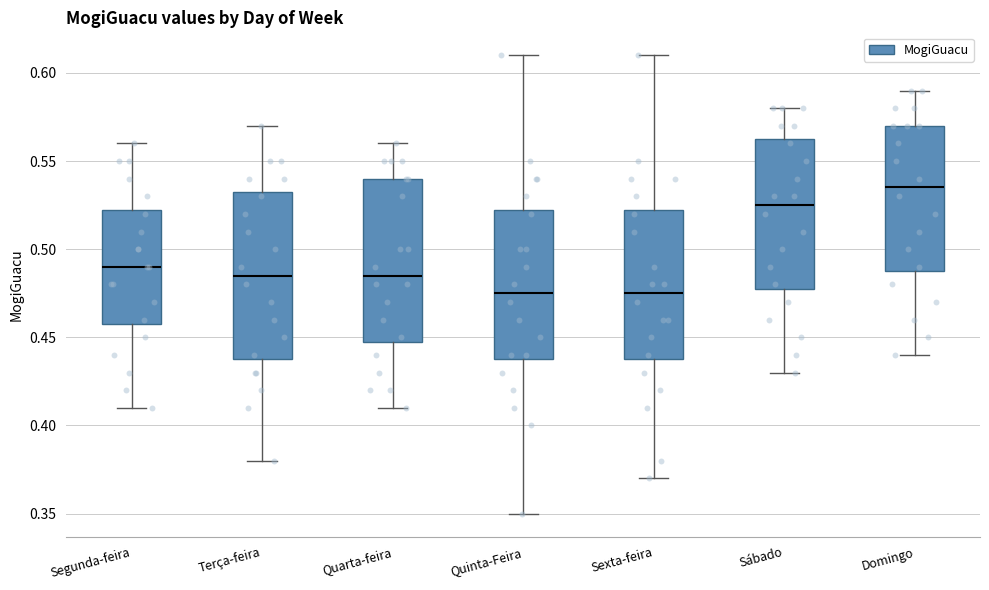

Where does the lower whisker of the box for Domingo end on the y-axis? The values are not printed on the chart, so give them approximately, as read against the axis.

0.440